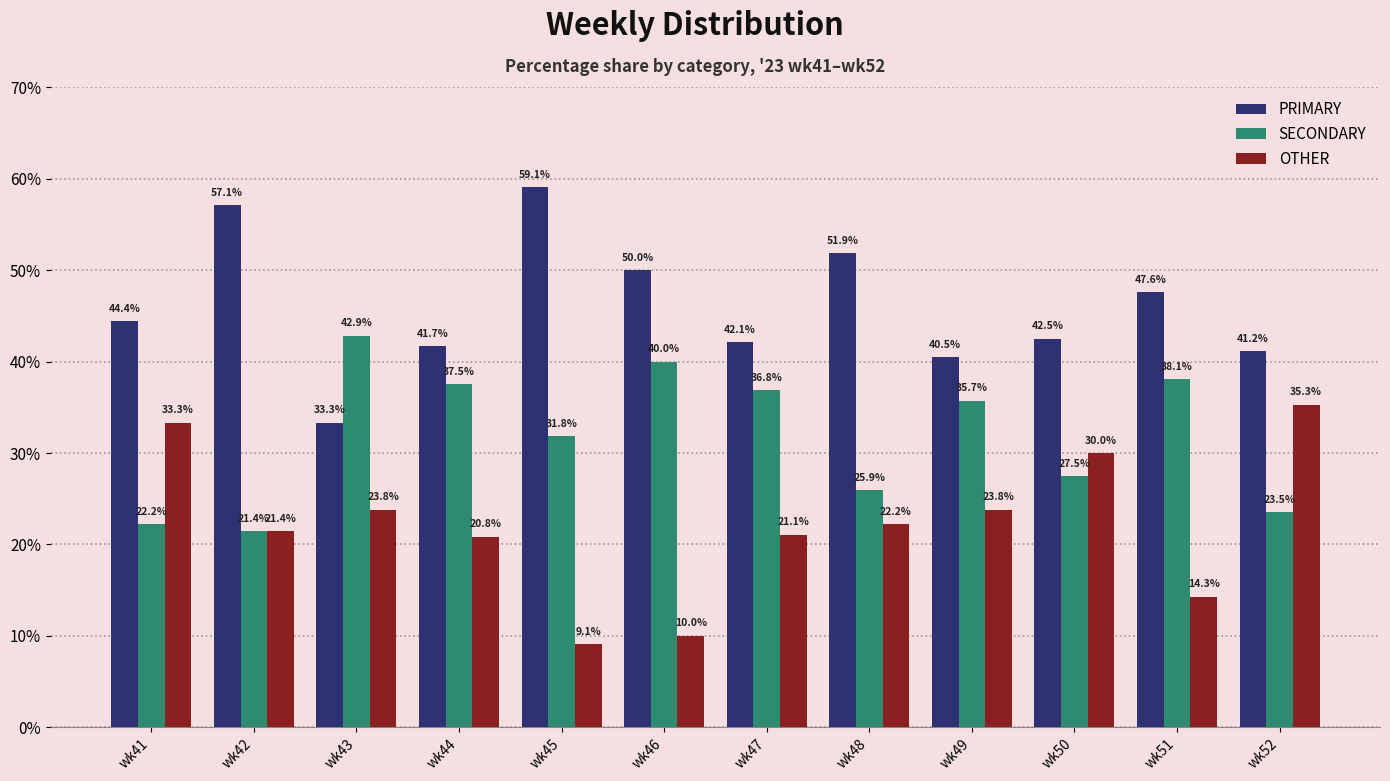

What is the maximum value shown in the chart?

59.1